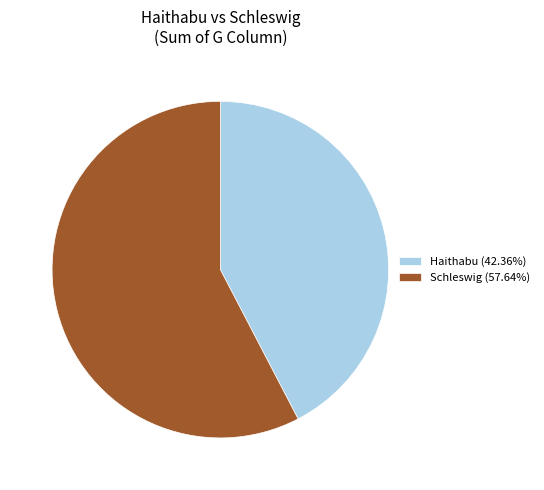

Is there a majority slice in this chart?

Yes